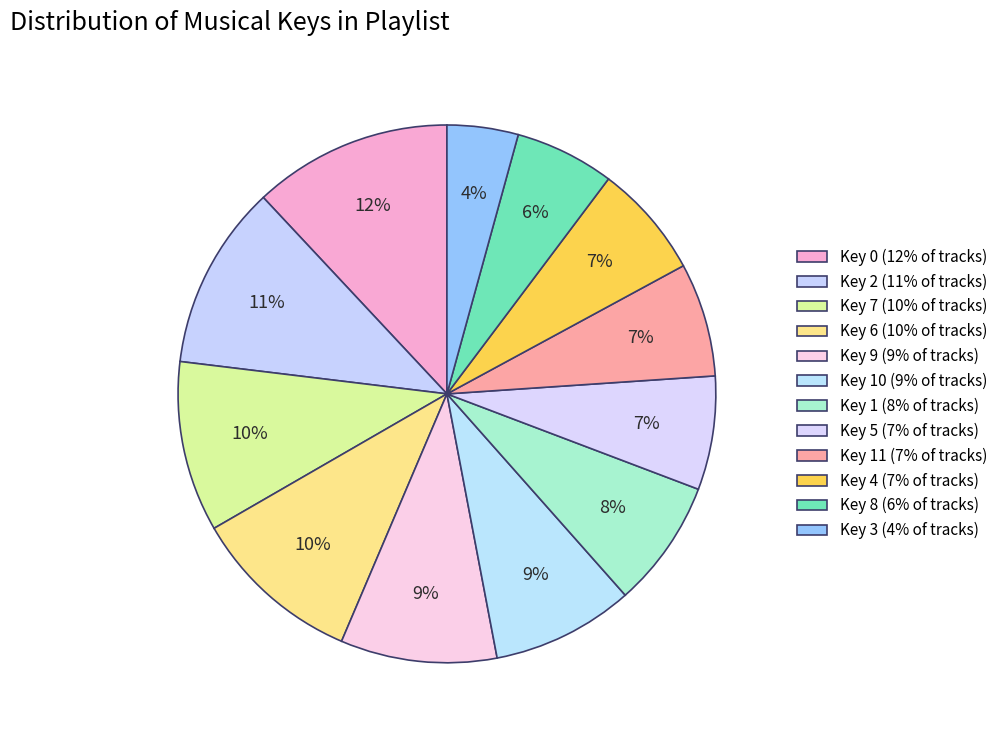

Which category has the biggest portion of the pie?

Key 0